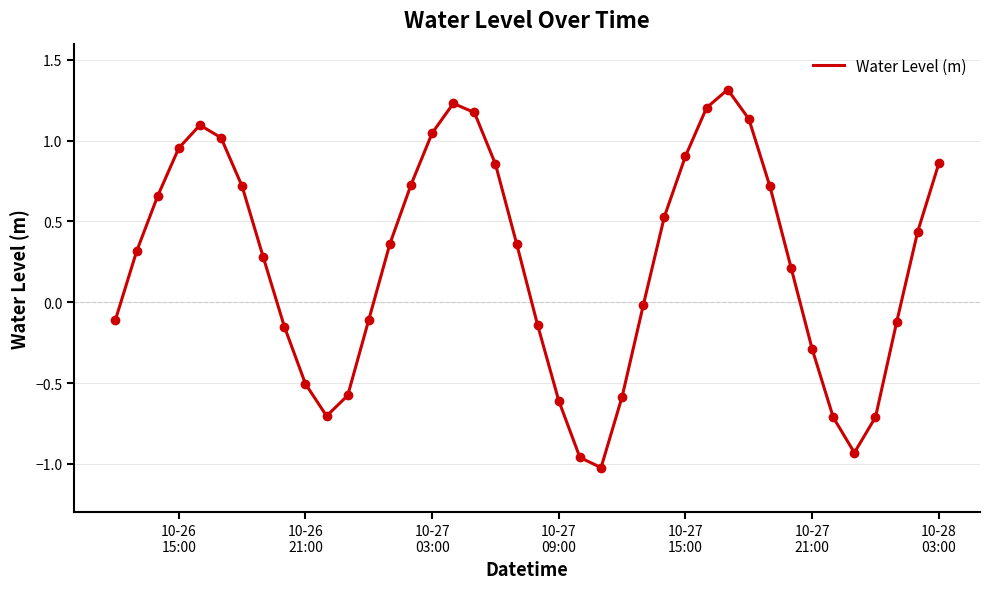

What is the difference between the maximum and minimum values?

2.3